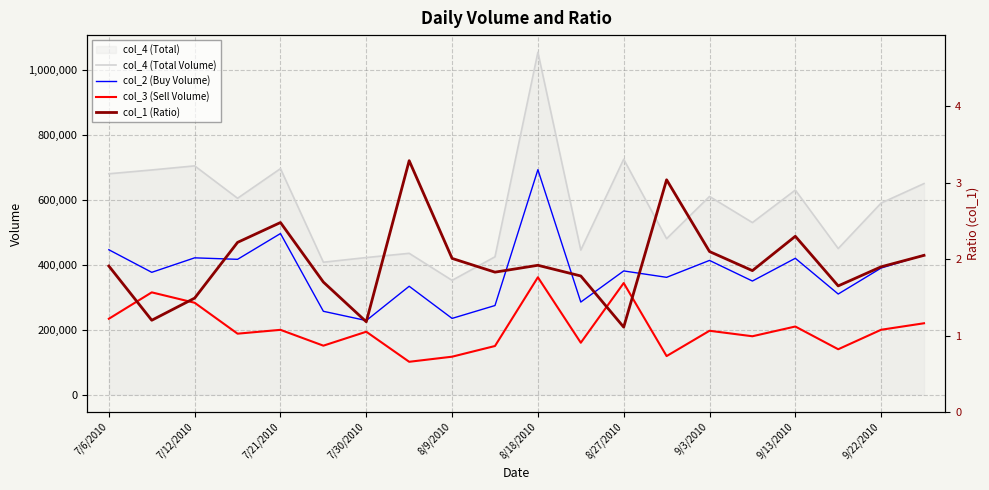

True or false: col_2 (Buy Volume) and col_4 (Total Volume) intersect in this chart.

False